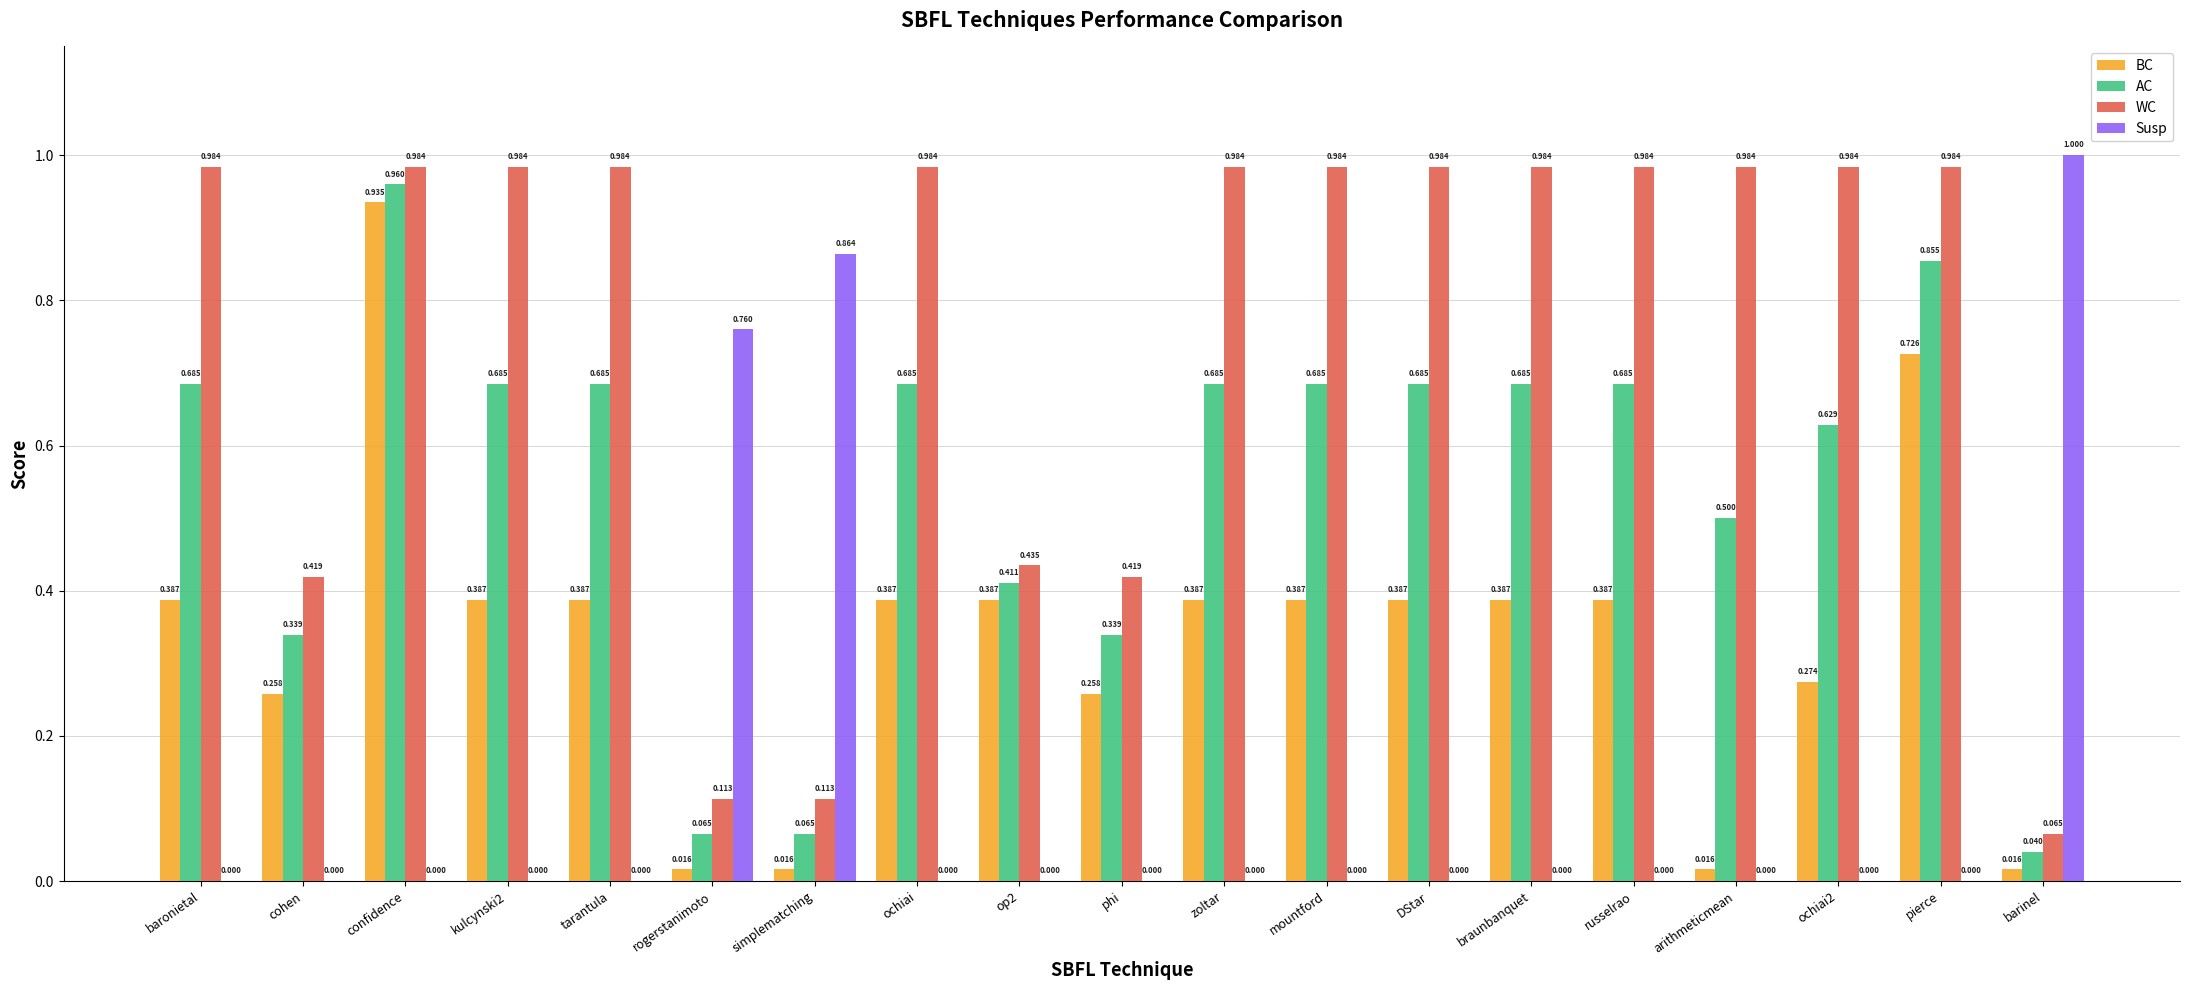

Are the bars horizontal?

No